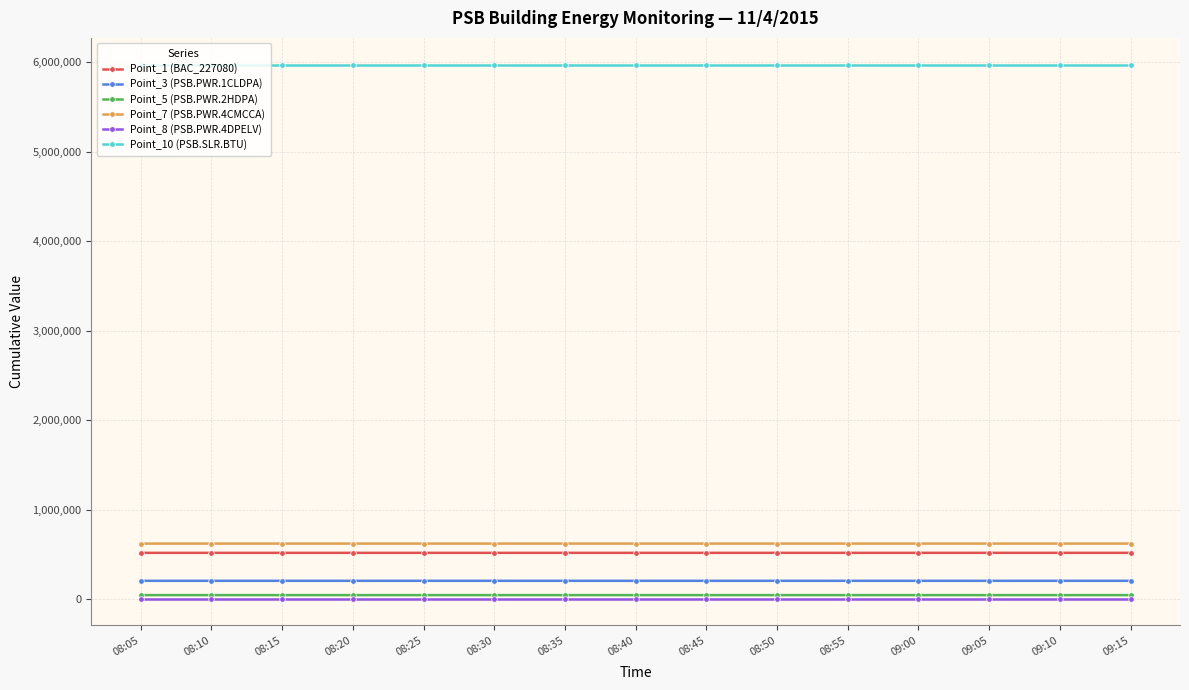

What position from the right is 08:35?

9